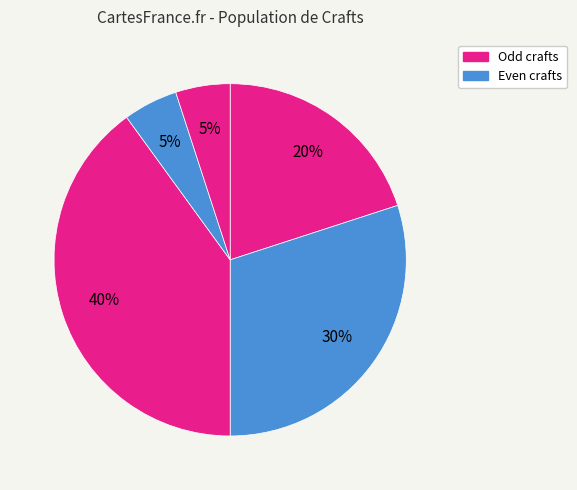

Is there a majority slice in this chart?

No